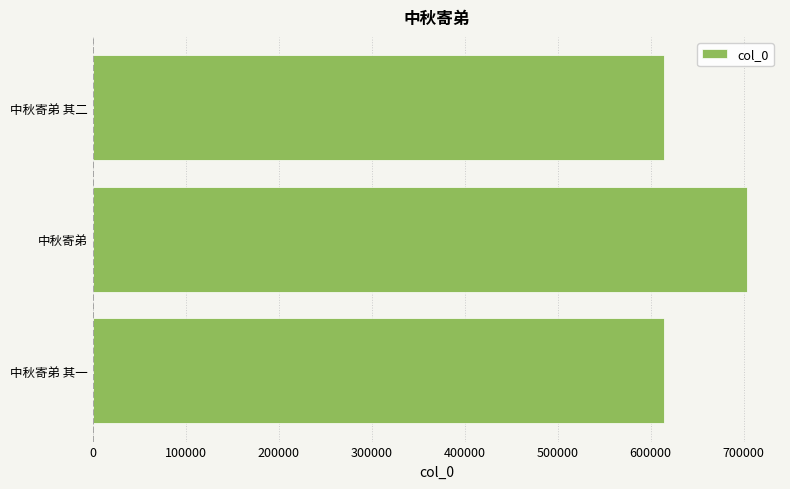

What is the average value?

644565